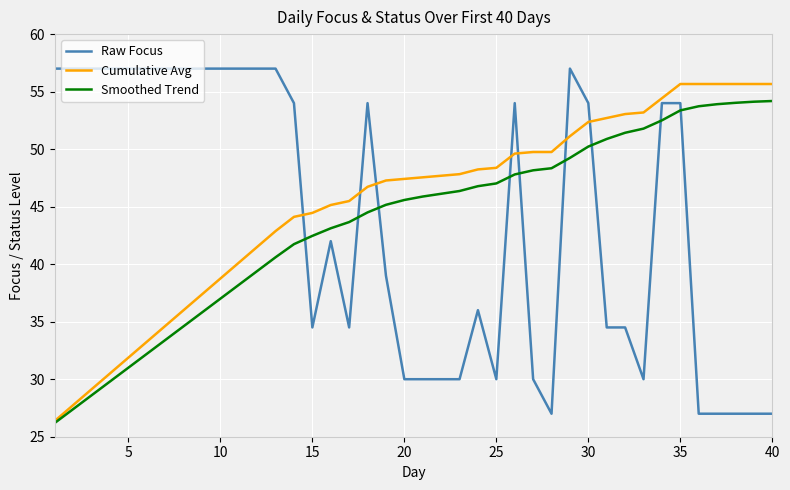

Which series has the largest total across all categories?

Cumulative Avg